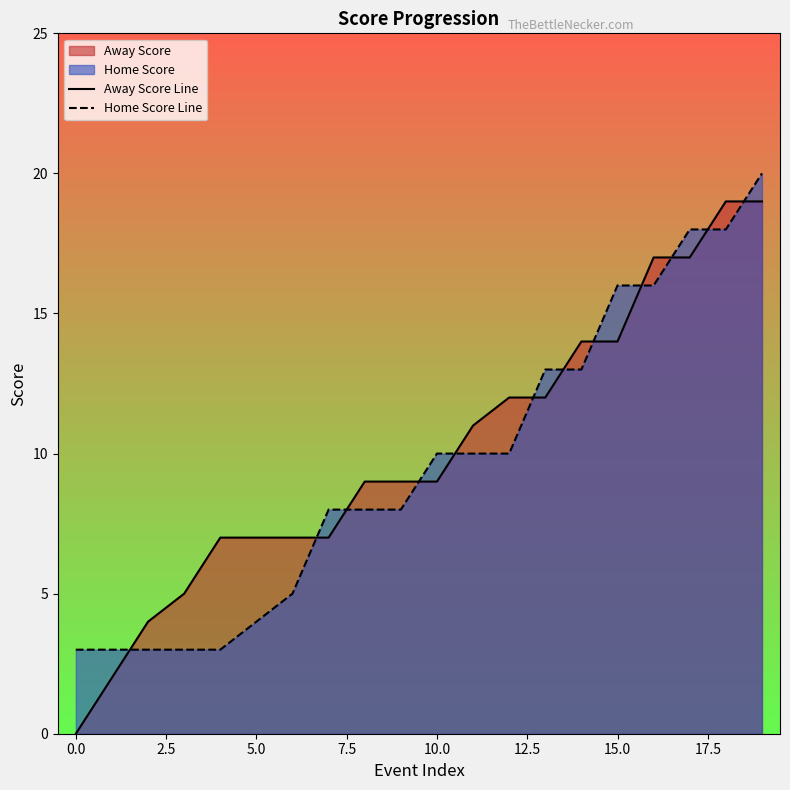

What is the average value of the Away Score Line series?

10